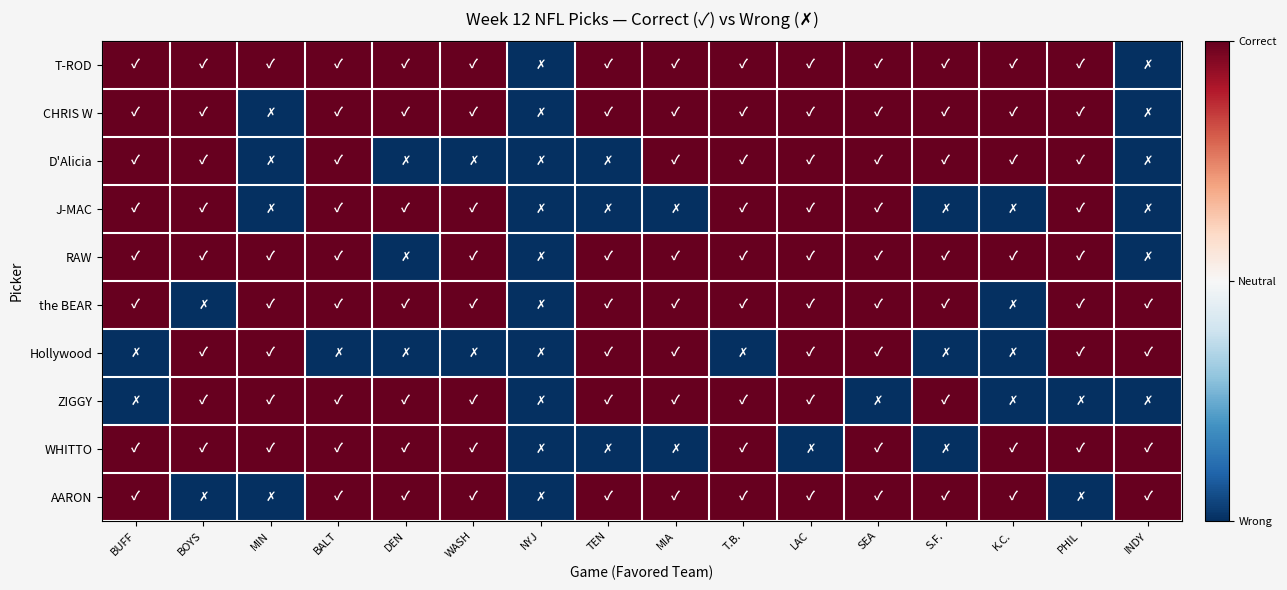

At LAC, list the series in order from largest to smallest.

T-ROD, CHRIS W, D'Alicia, J-MAC, RAW, the BEAR, Hollywood, ZIGGY, AARON, WHITTO